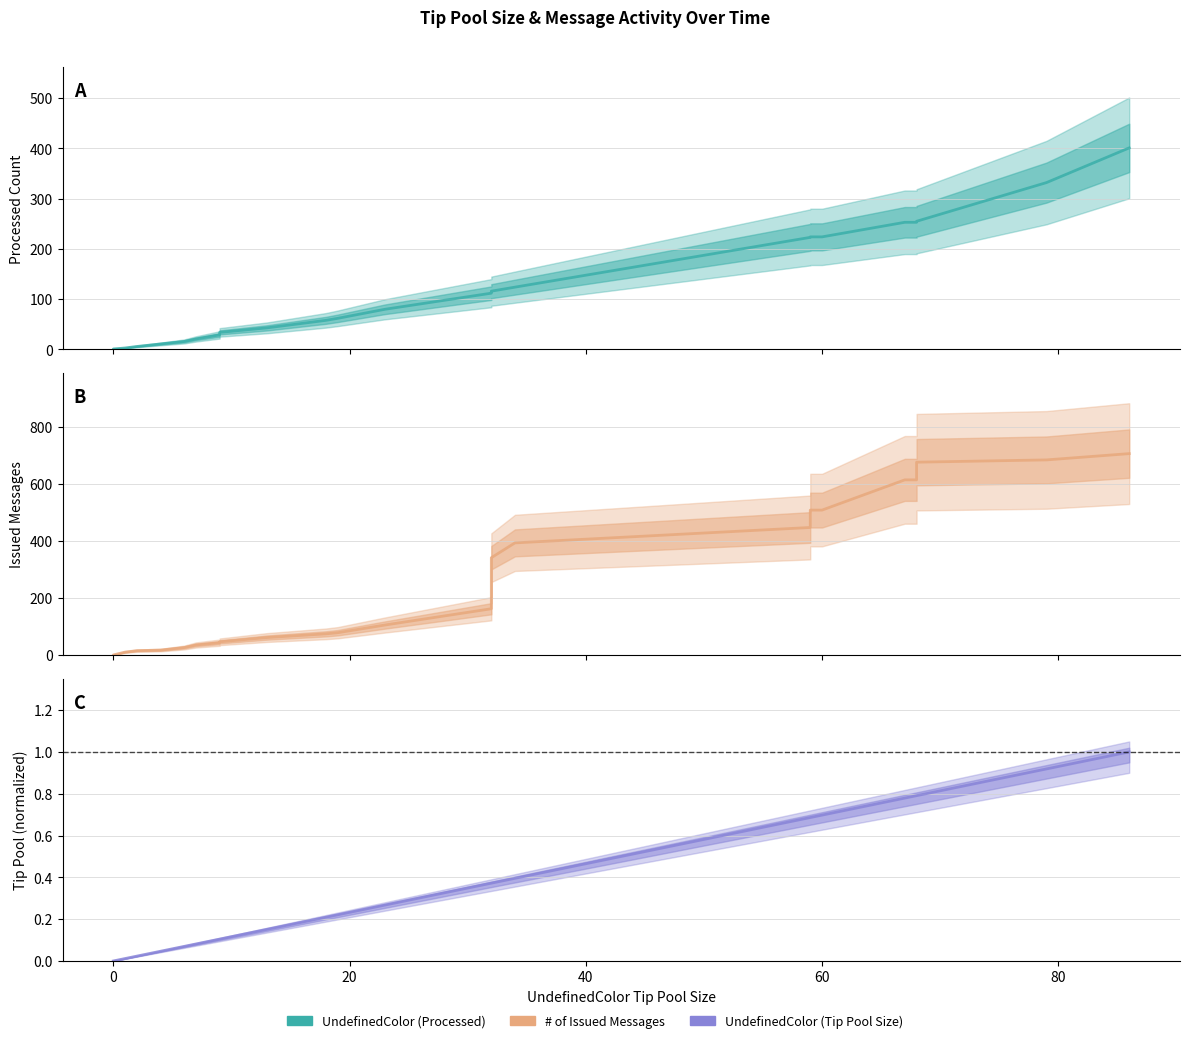

Rank the series by their average value, from highest to lowest.

# of Issued Messages, UndefinedColor (Processed), UndefinedColor (Tip Pool Size)